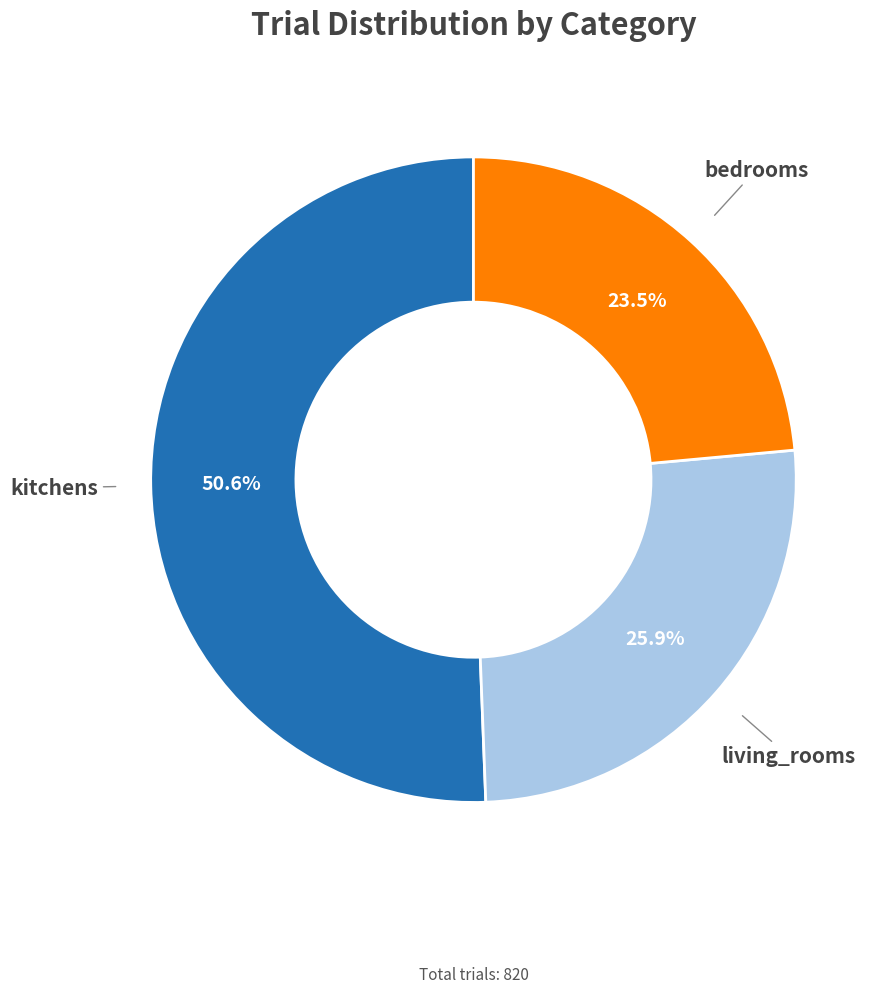

Is there any slice that represents more than half of the pie?

Yes